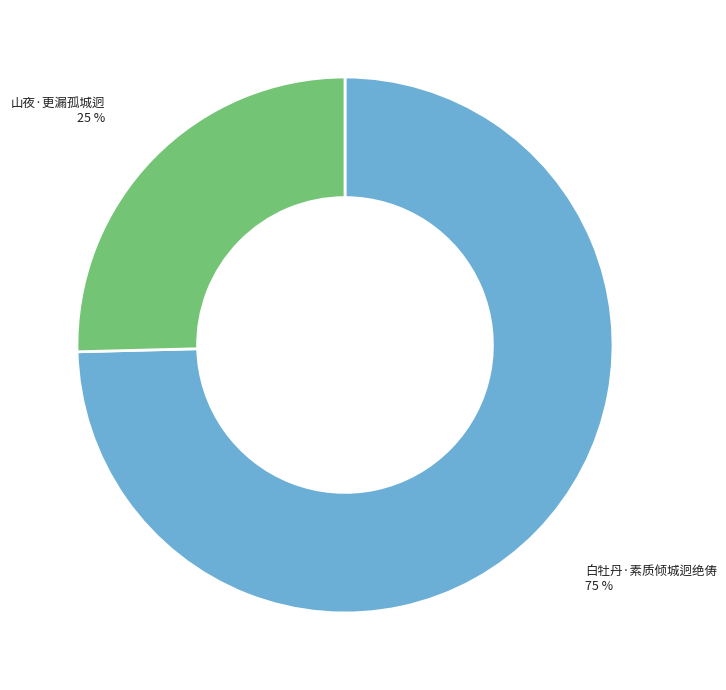

How many segments does this pie chart have?

2